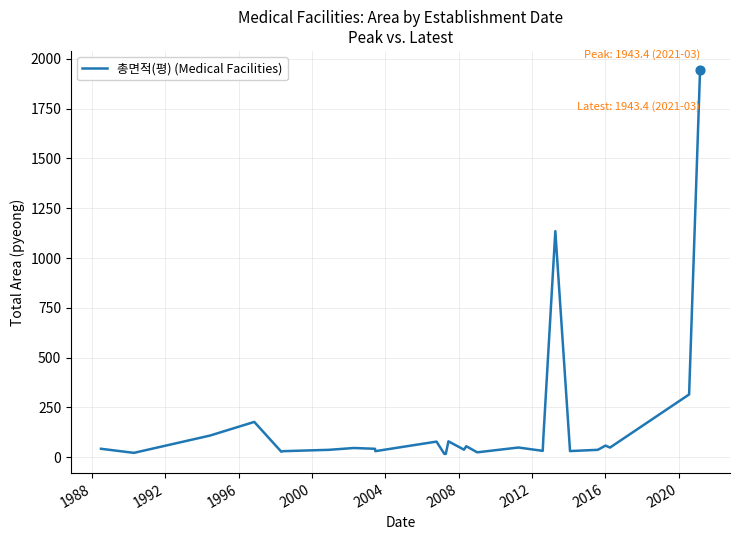

What is the difference between the maximum and minimum values?

1926.8